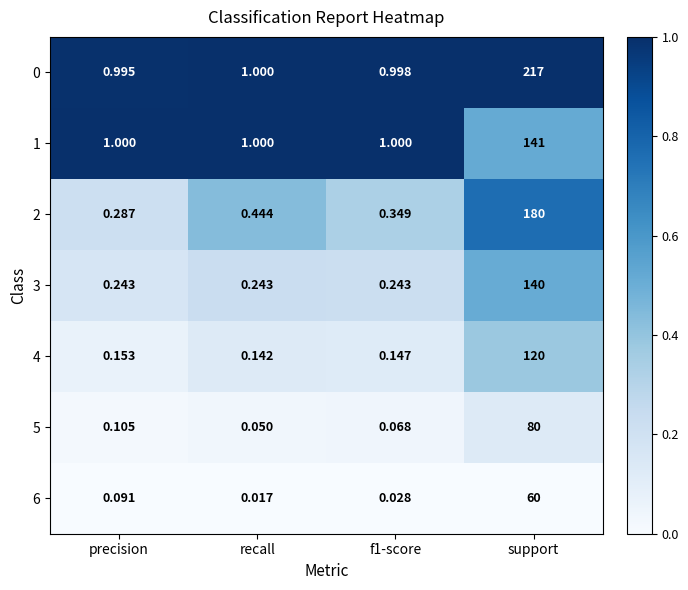

Between precision and f1-score, which series saw the biggest shift?

6